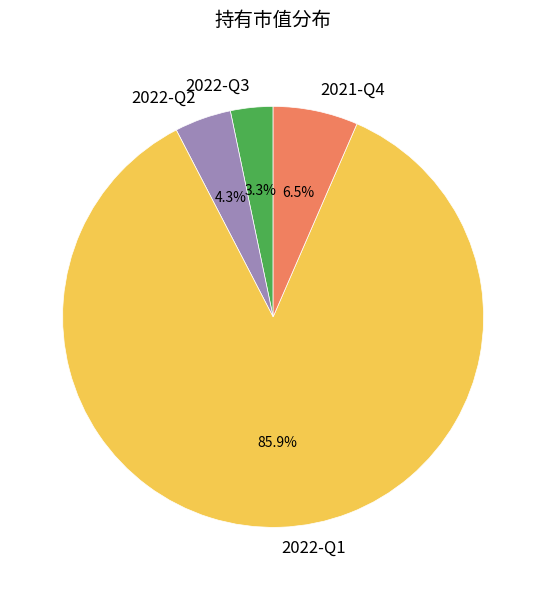

What is the smallest slice in the pie chart?

2022-Q3